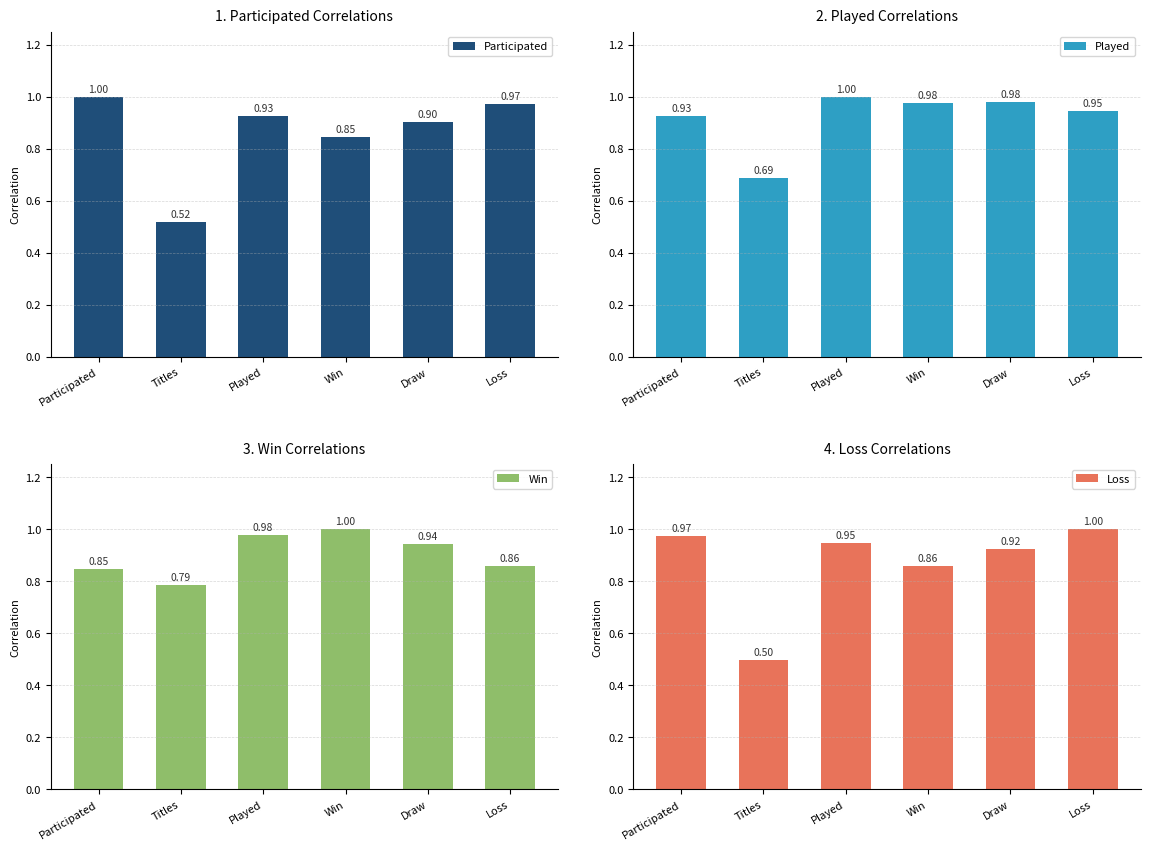

What position from the left is Loss?

6